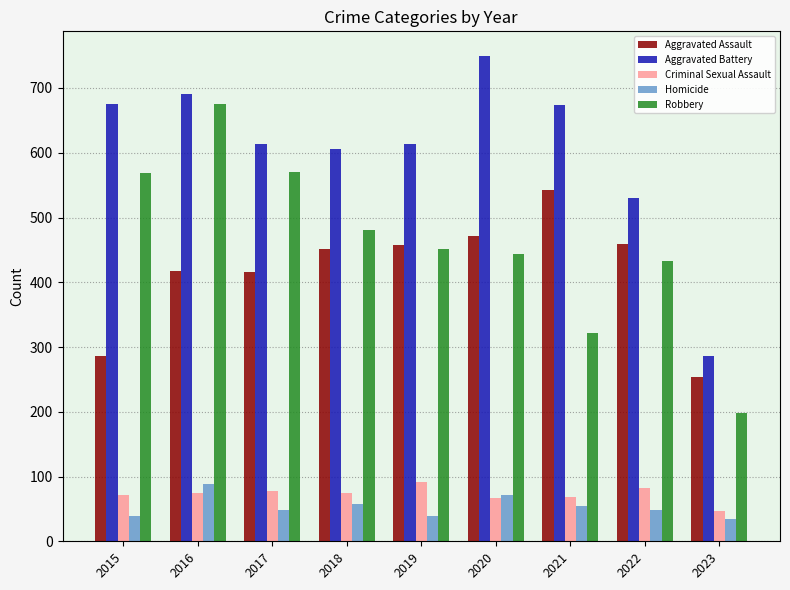

Count the number of data series in this chart.

5